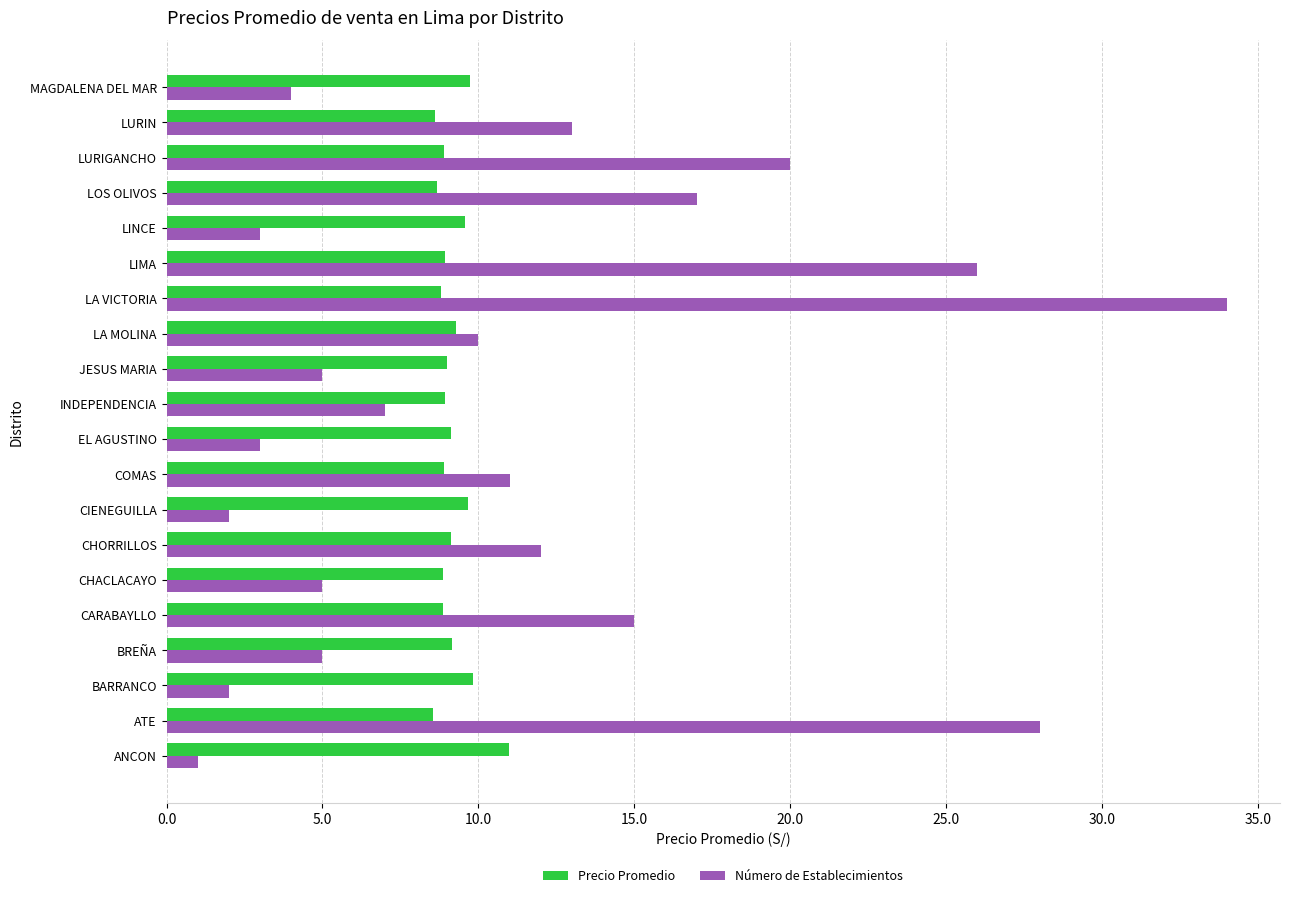

The Número de Establecimientos series shows 2.8 at COMAS. True or false?

False